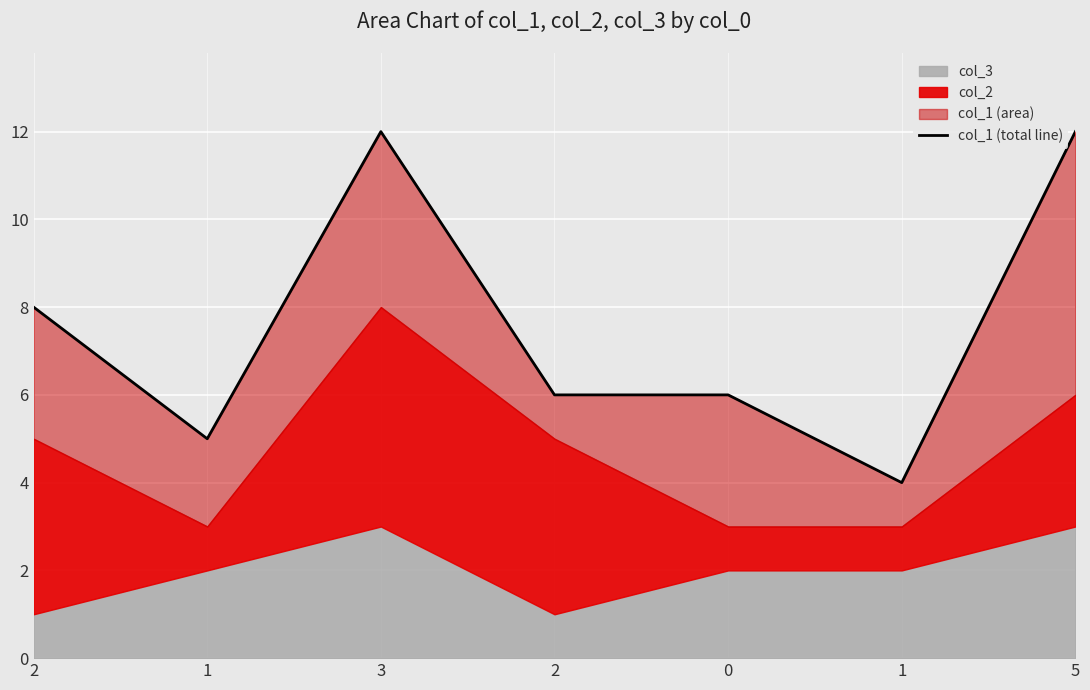

What is the change in value from 3 to 1?

-8